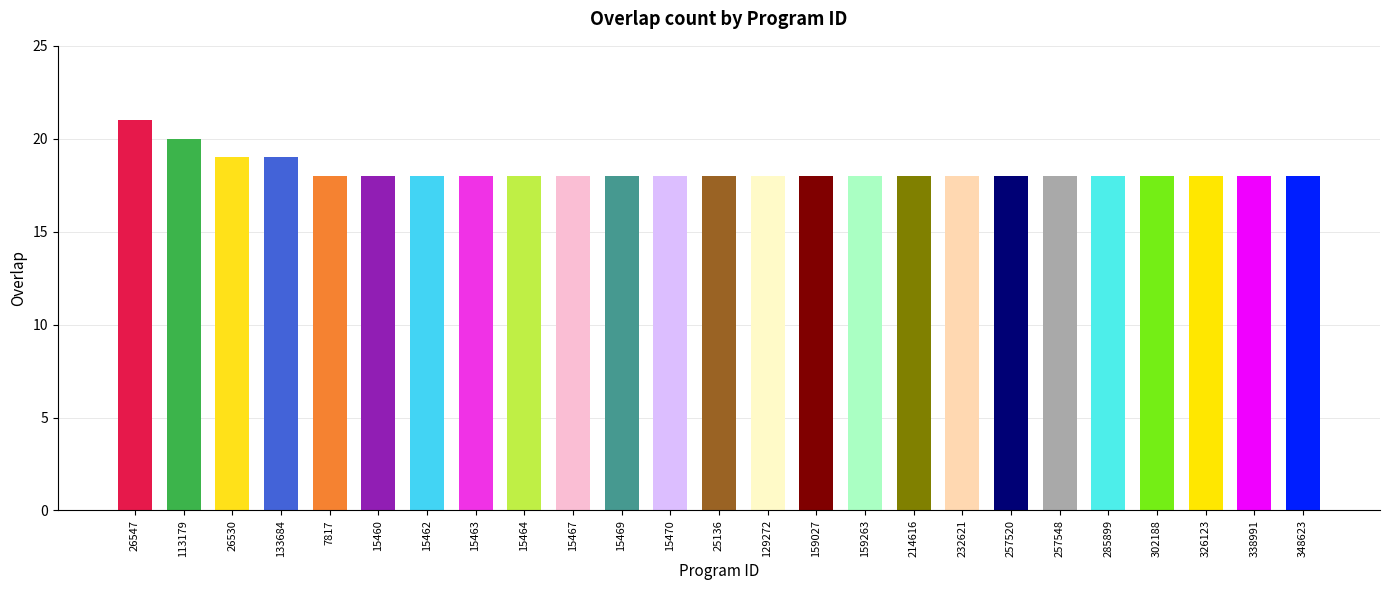

How many bars are there in total?

25